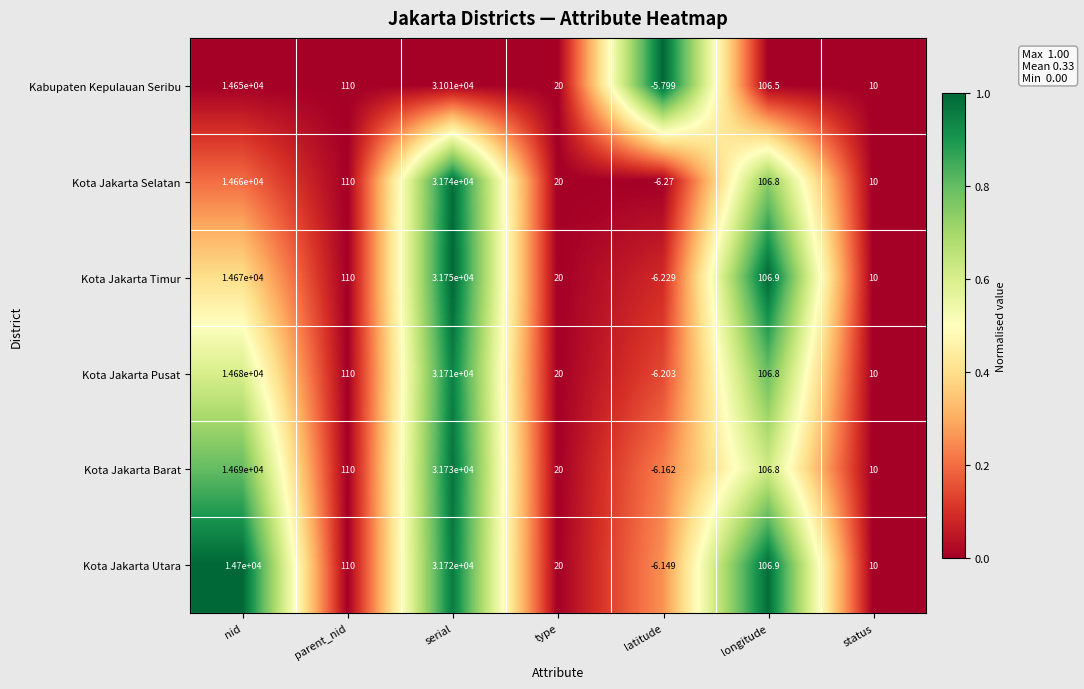

Which series has the widest spread of values?

Kota Jakarta Timur